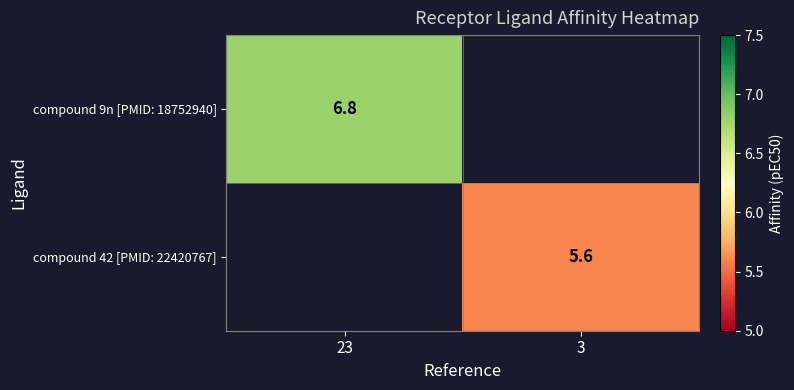

The compound 42 [PMID: 22420767] series shows 5.6 at 3. True or false?

True